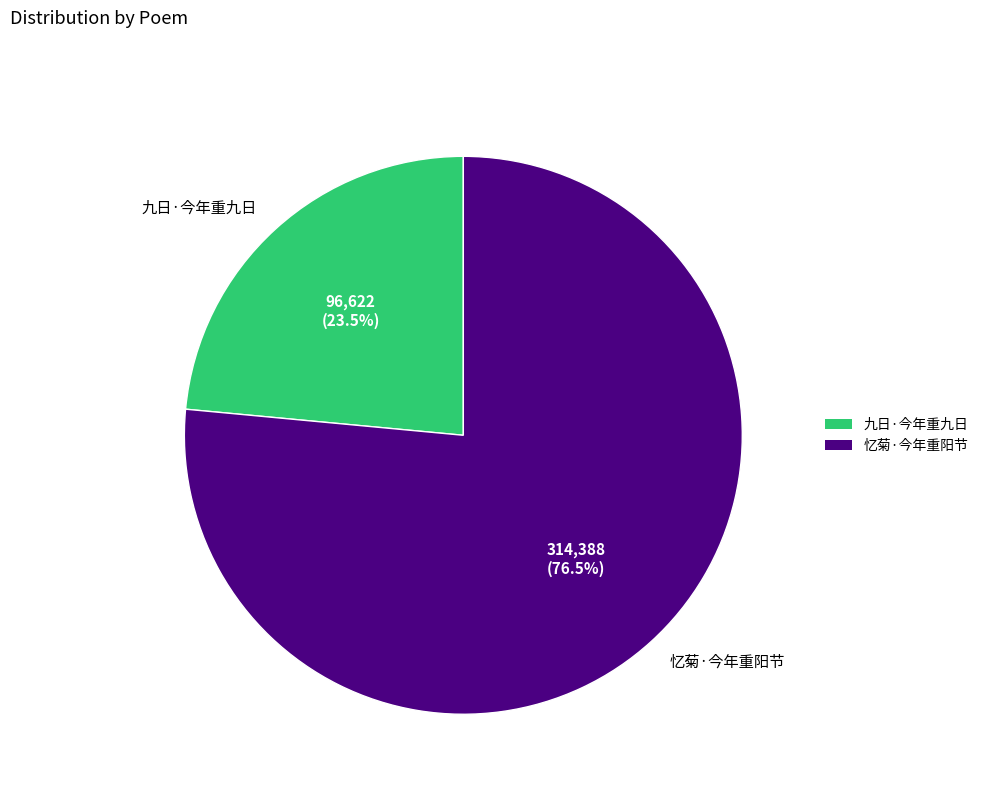

Approximately how many times larger is the value at 忆菊·今年重阳节 compared to 九日·今年重九日?

3.3